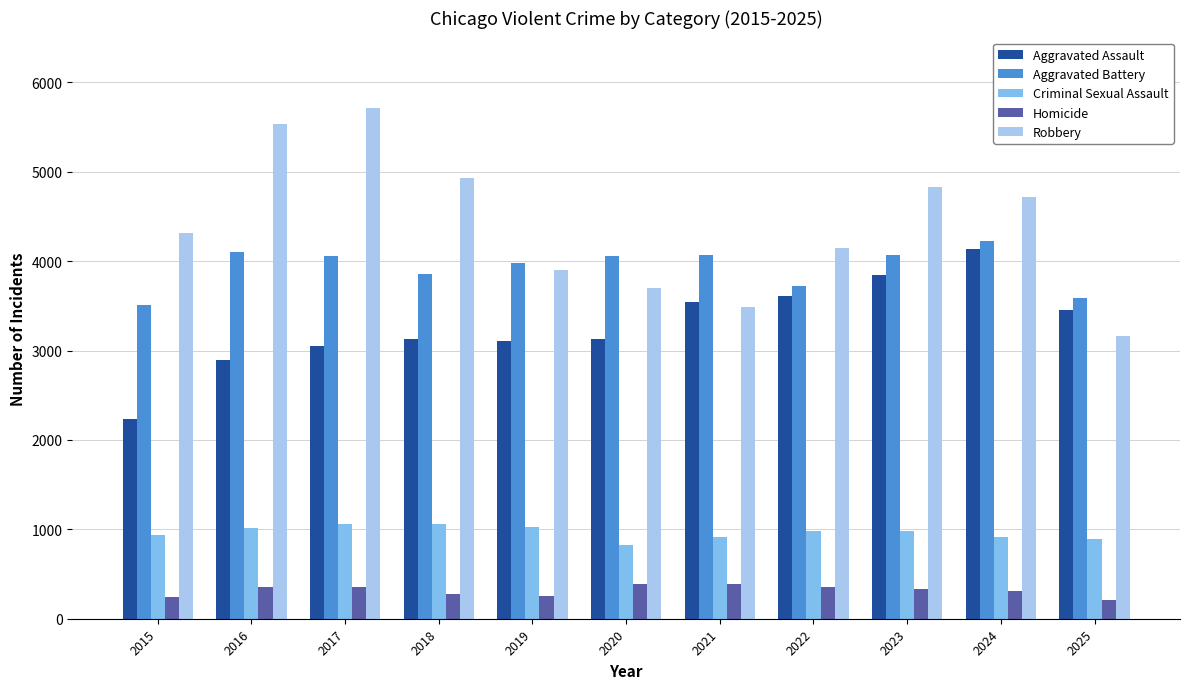

What is the spread (max minus min) of values at 2017?

5353